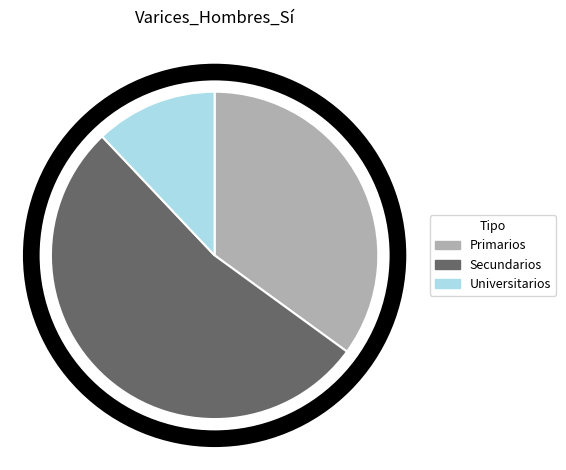

Is it true that Primarios is 45% of the pie?

False